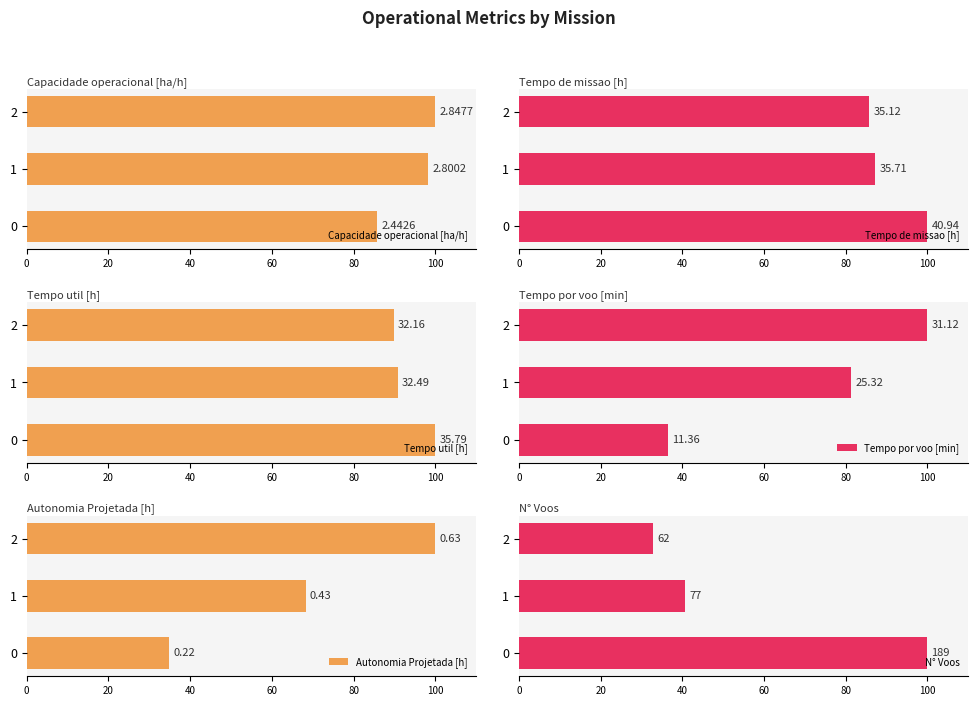

Reading right to left, extract all data points from this chart.

Capacidade operacional [ha/h]: 40=100.0	20=98.3	0=85.8
Tempo de missao [h]: 40=85.8	20=87.2	0=100.0
Tempo util [h]: 40=89.9	20=90.8	0=100.0
Tempo por voo [min]: 40=100.0	20=81.4	0=36.5
Autonomia Projetada [h]: 40=100.0	20=68.3	0=34.9
N° Voos: 40=32.8	20=40.7	0=100.0